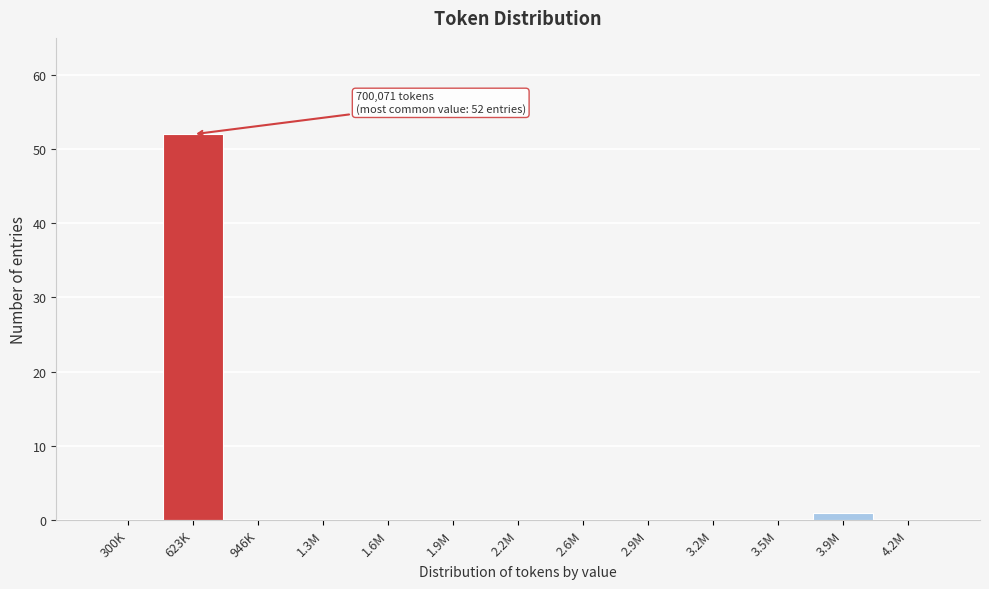

Reading left to right, extract all data points from this chart.

300K=0	623K=52	946K=0	1.3M=0	1.6M=0	1.9M=0	2.2M=0	2.6M=0	2.9M=0	3.2M=0	3.5M=0	3.9M=1	4.2M=0